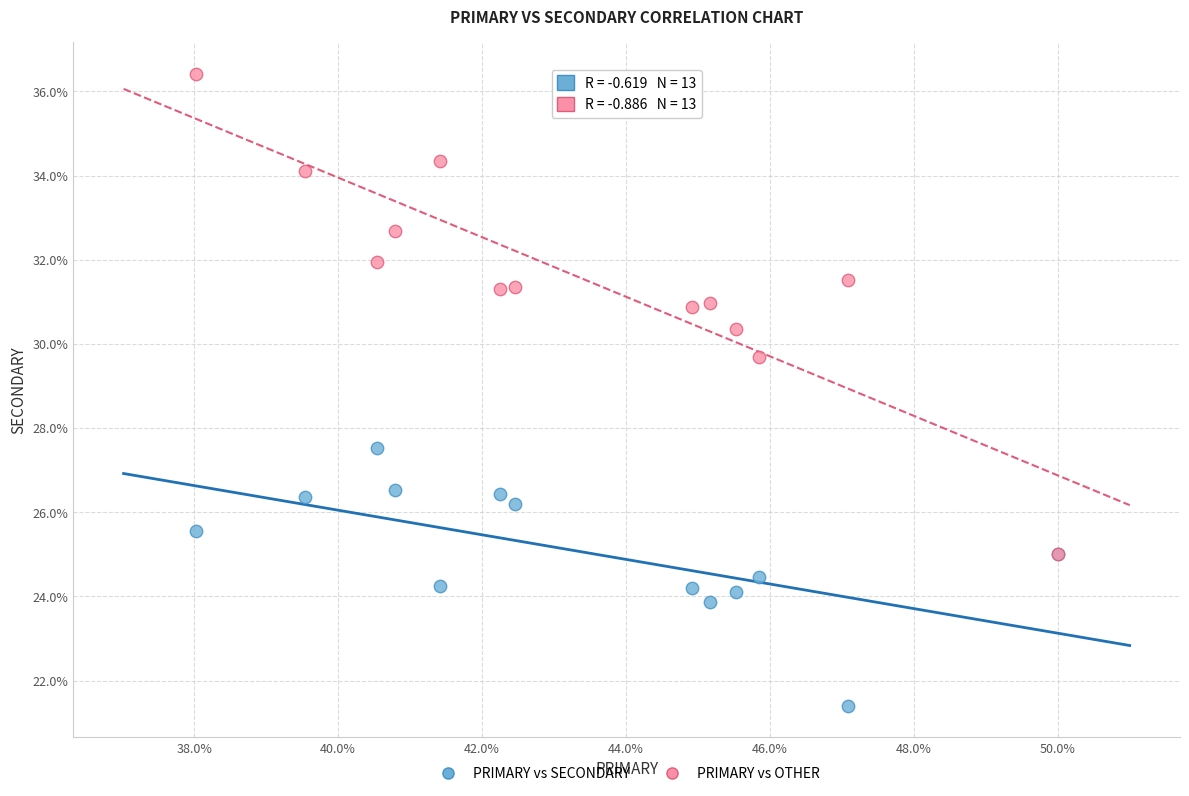

What are all the series names shown in the legend?

PRIMARY vs SECONDARY, PRIMARY vs OTHER